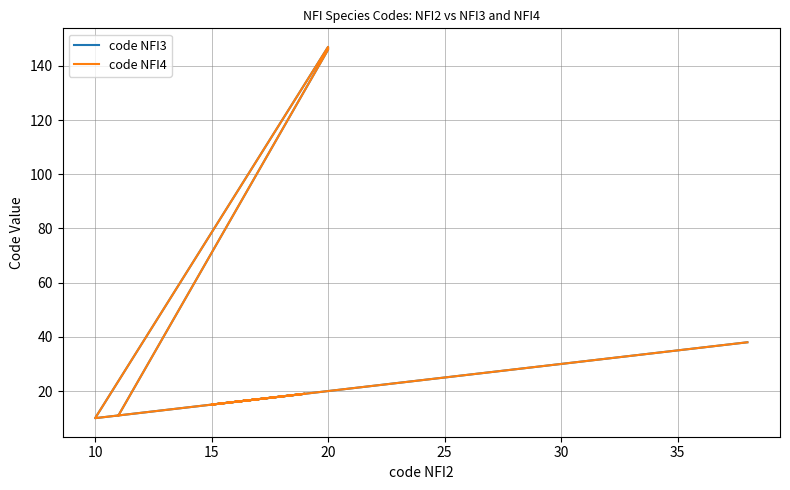

How many data points does each series have?

20